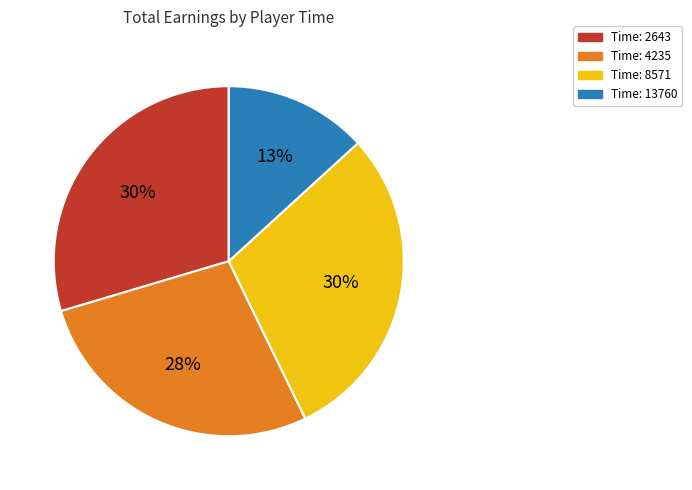

What is the smallest slice in the pie chart?

Time: 13760